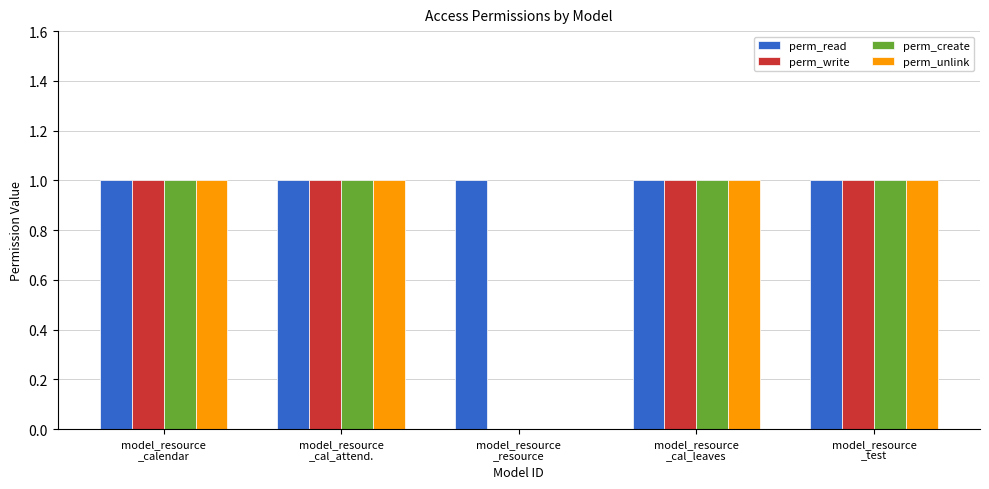

Which series has the largest total across all categories?

perm_read